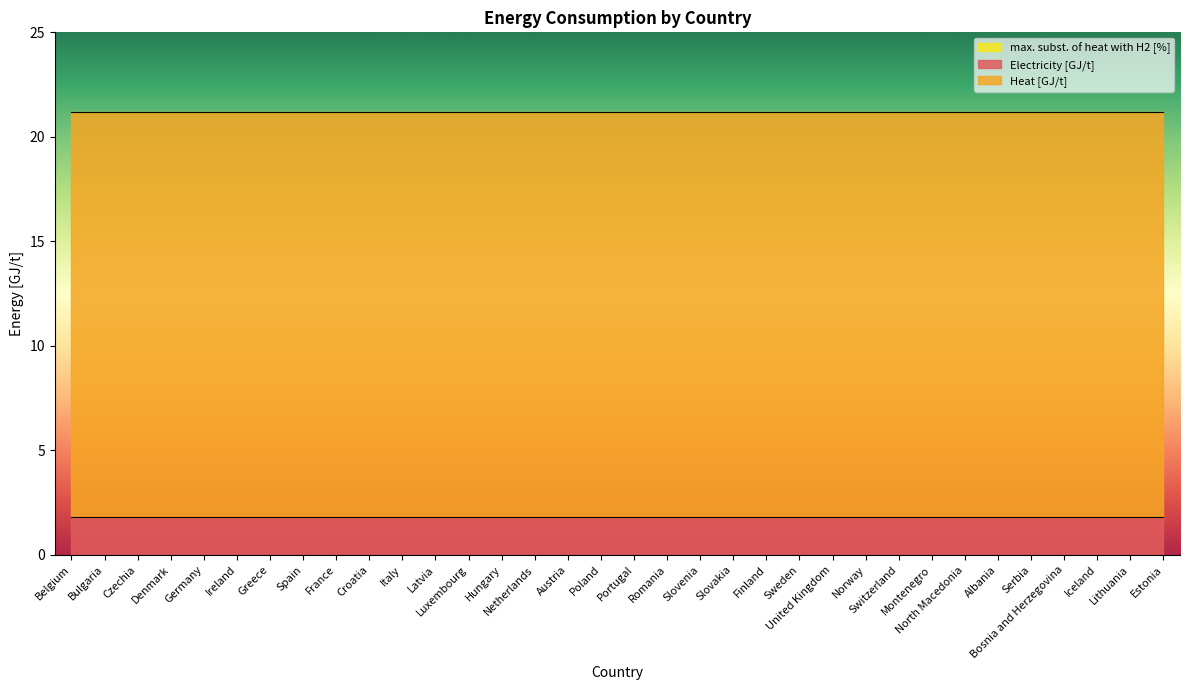

At which label does max. subst. of heat with H2 [%] reach its peak?

Belgium